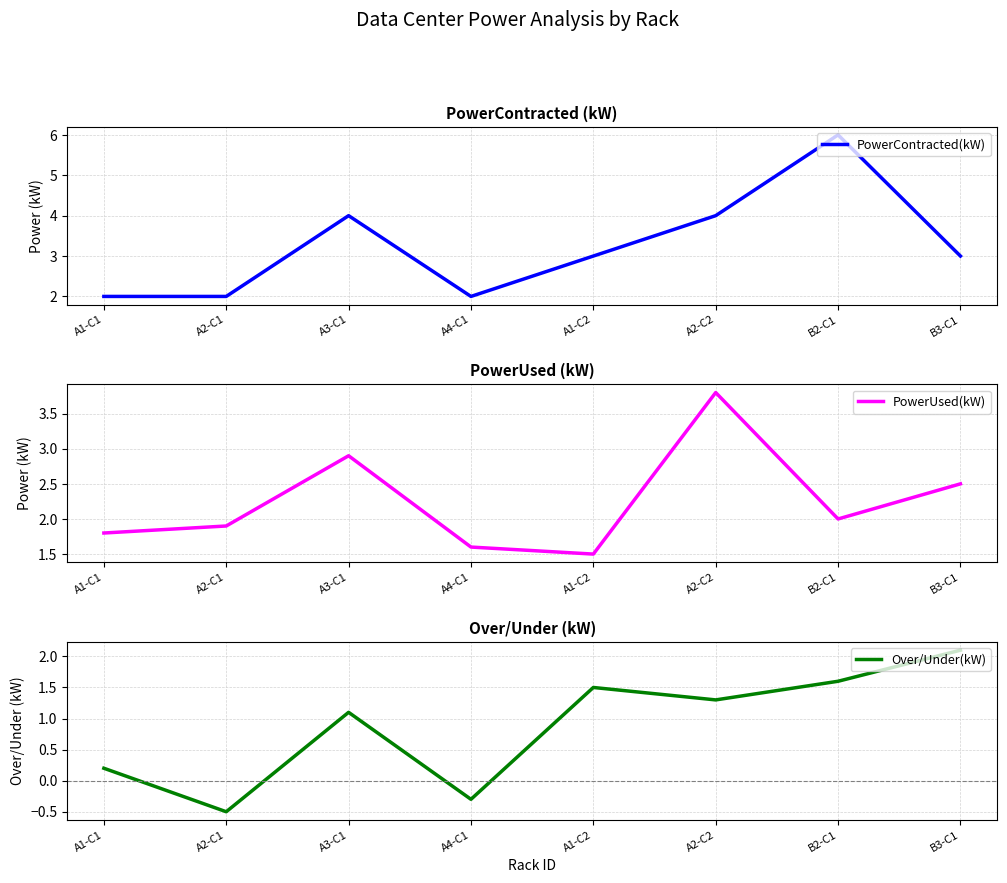

What is the value of the PowerContracted(kW) point at the 7th from the left?

6.0